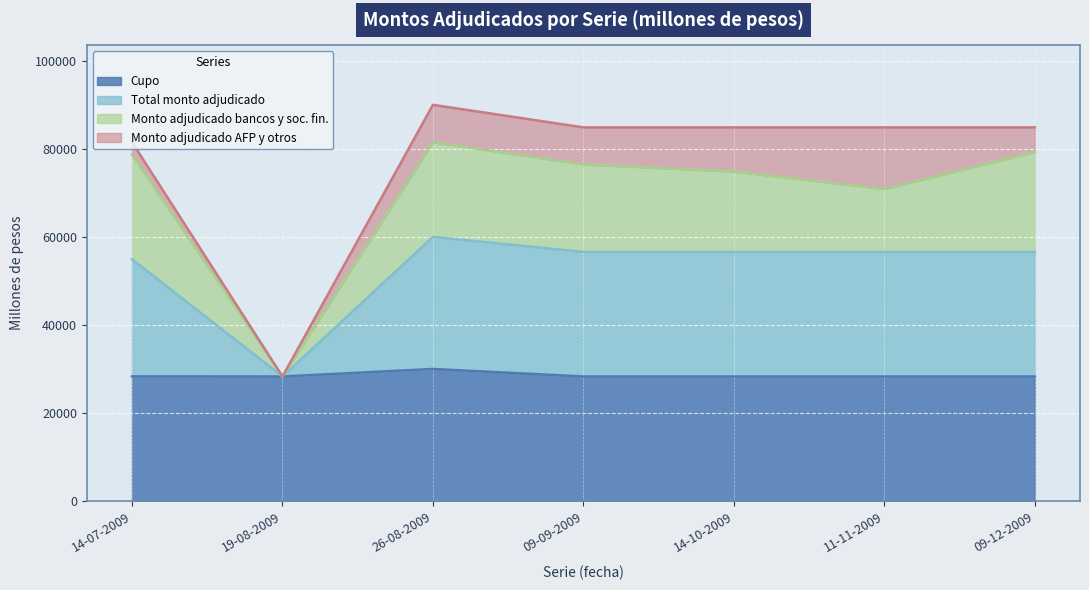

True or false: Cupo and Total monto adjudicado intersect in this chart.

False